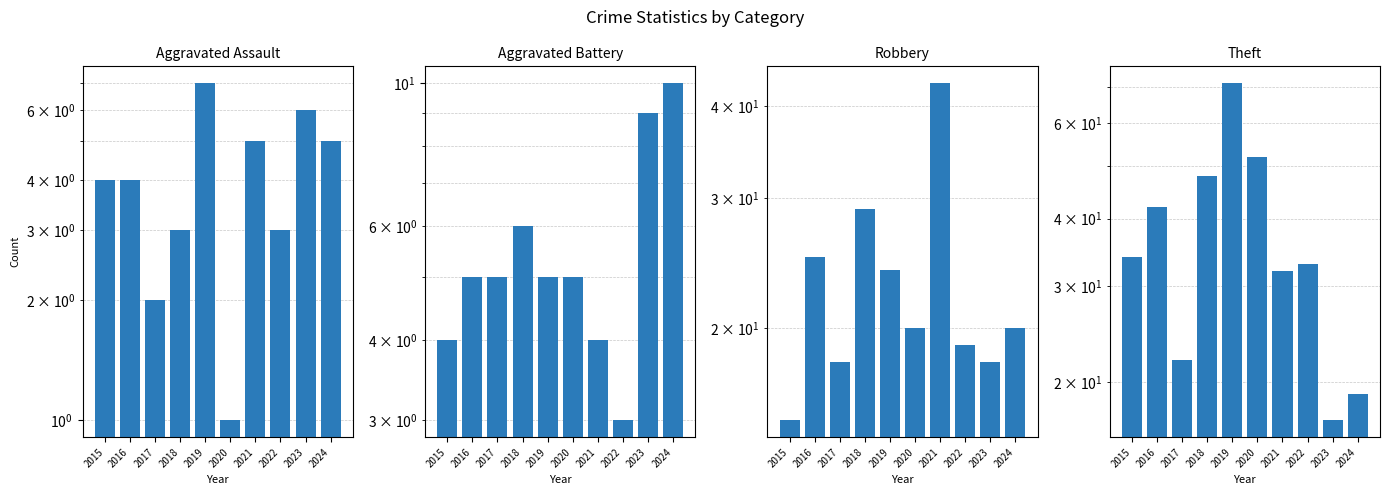

How many Aggravated Battery values are between 4 and 6?

7